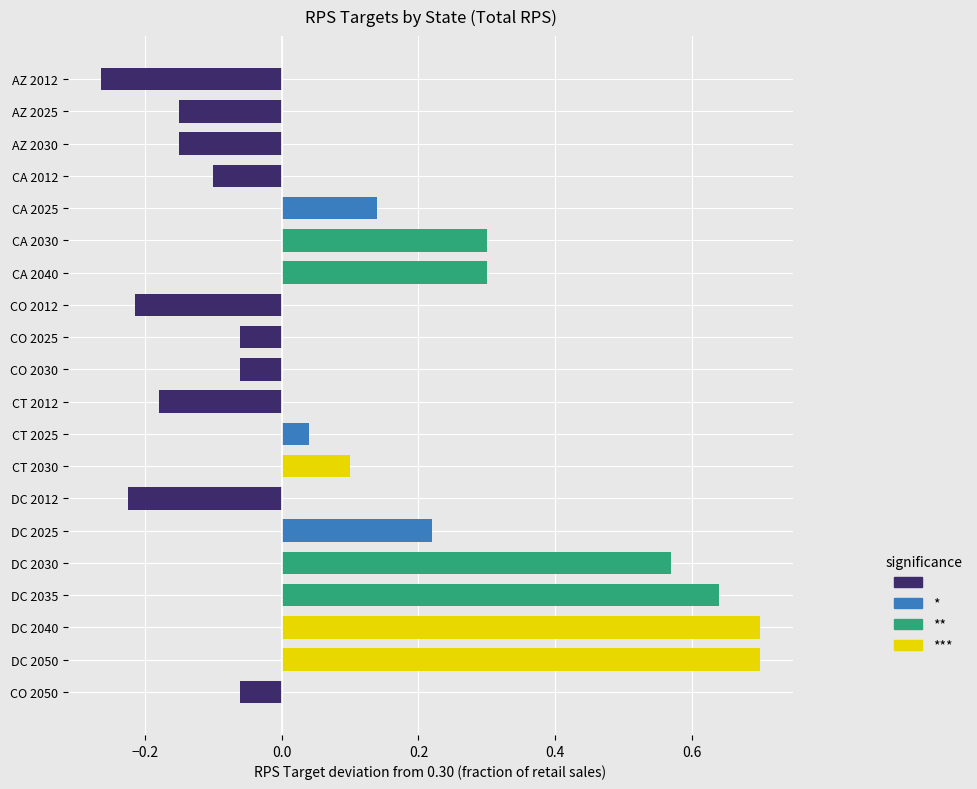

What is the label of the 11th bar from the bottom?

CO 2030